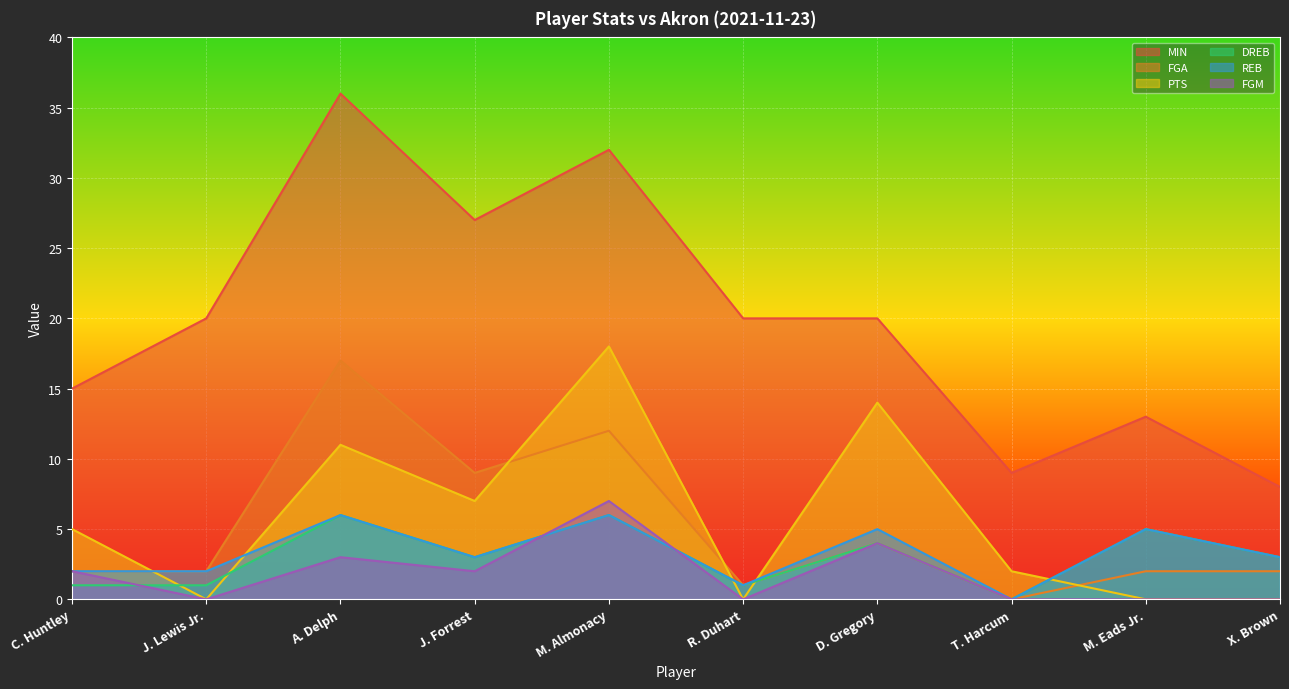

The FGM series shows 1 at C. Huntley. True or false?

False